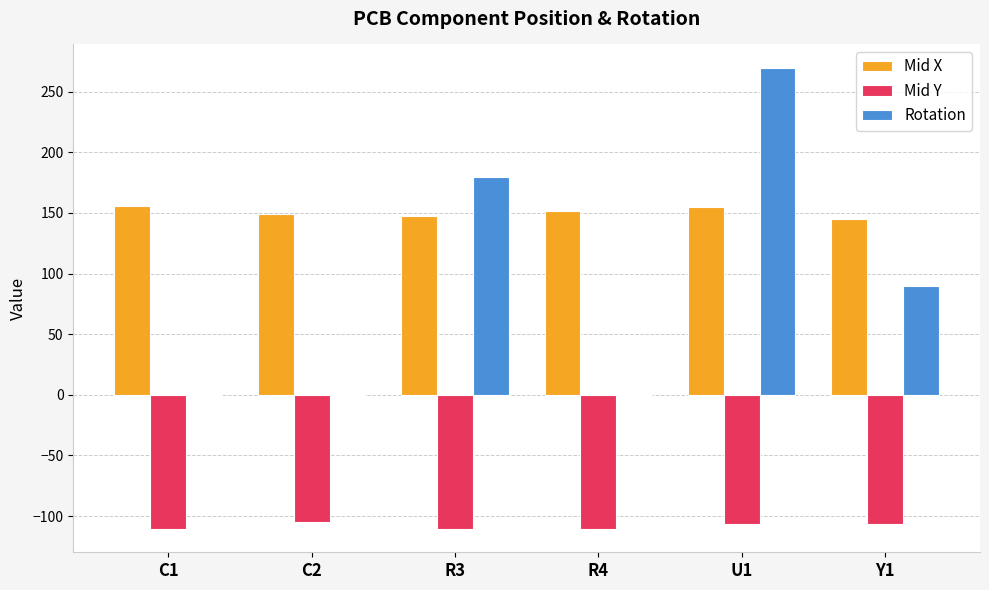

Between R4 and Y1, which series saw the biggest shift?

Rotation